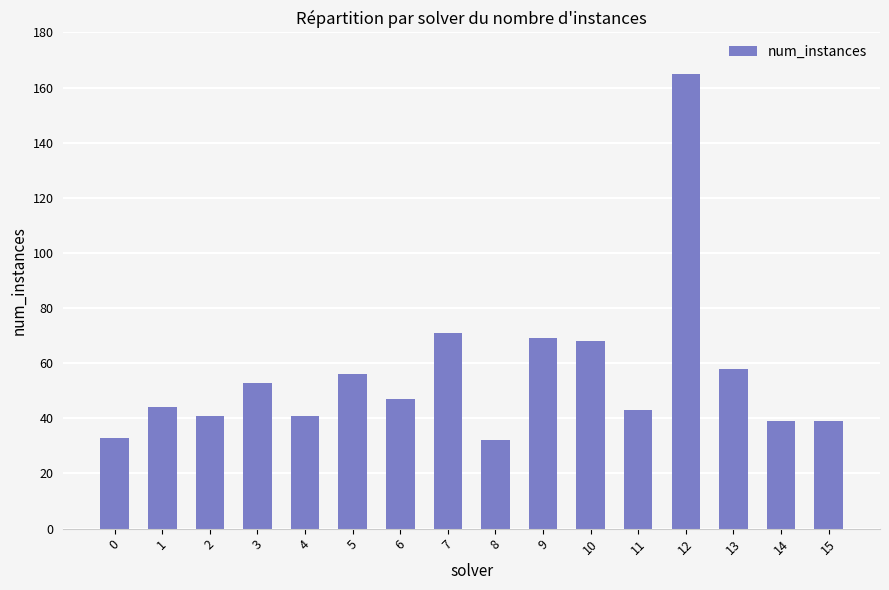

What is the change in value from 3 to 9?

+16